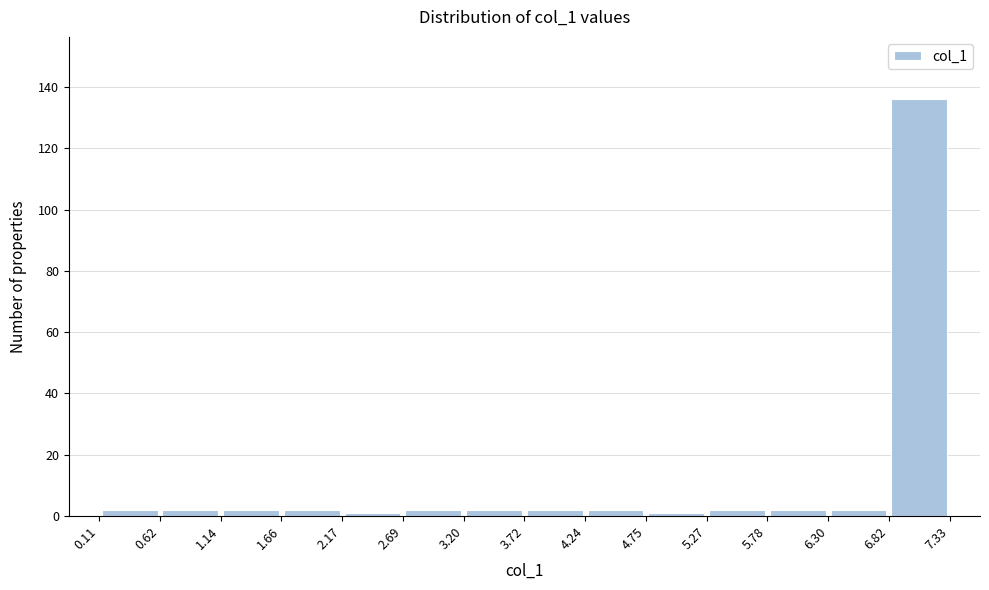

Which range on the x-axis has the tallest bar?

6.82 to 7.33